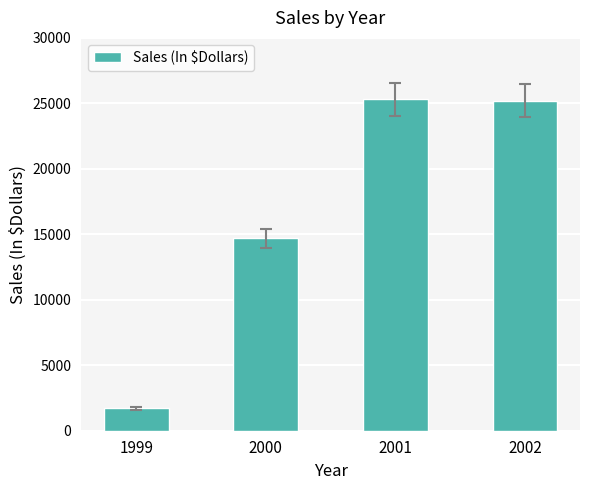

What is the value of the 3rd bar from the left?

25300